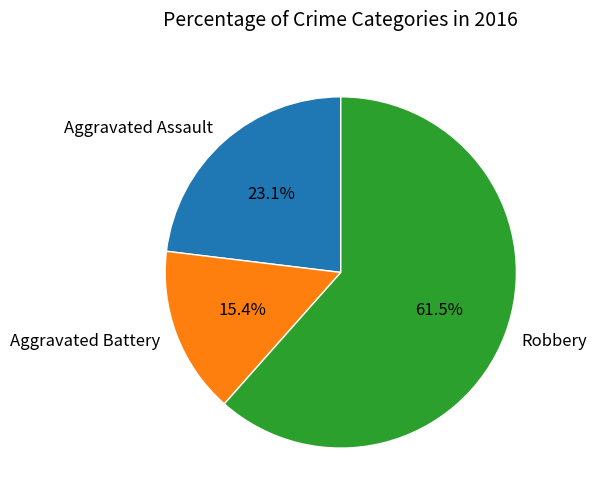

How much of the chart is everything except Aggravated Battery?

84.6%